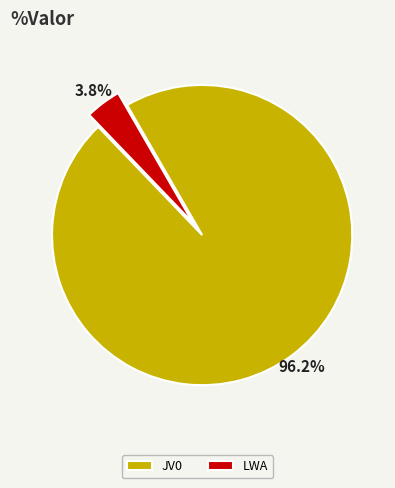

The JV0 slice represents 96% of the pie. True or false?

True